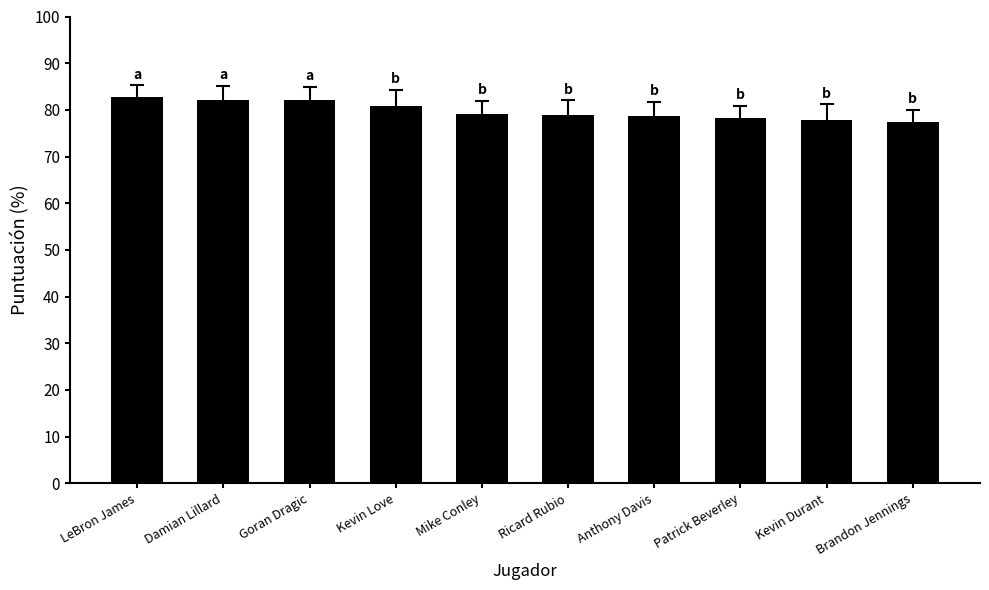

Count the number of categories in the chart.

10